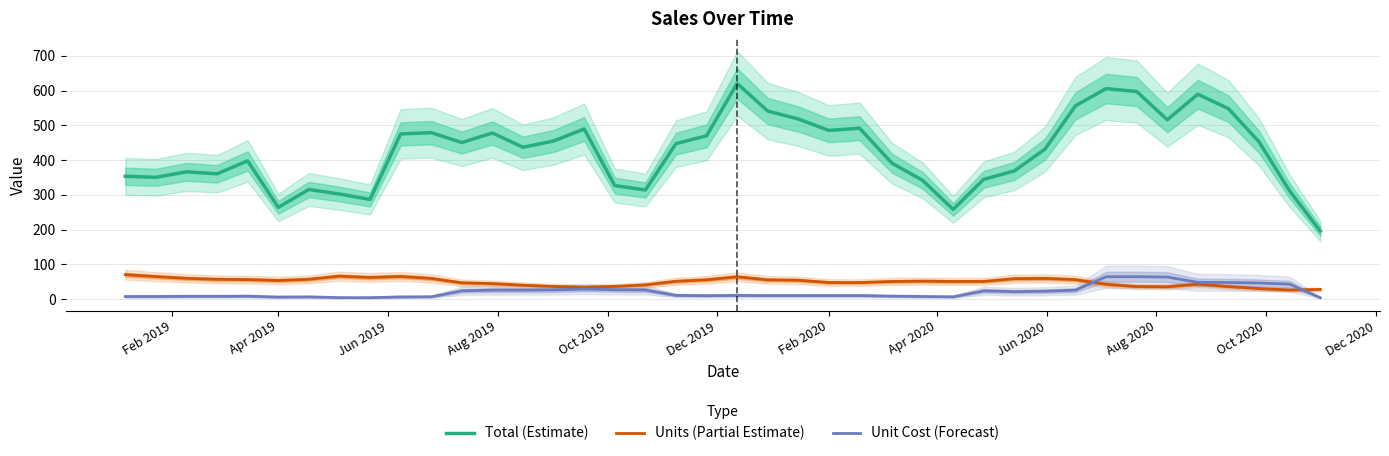

True or false: Units (Partial Estimate) and Total (Estimate) cross at least once.

False